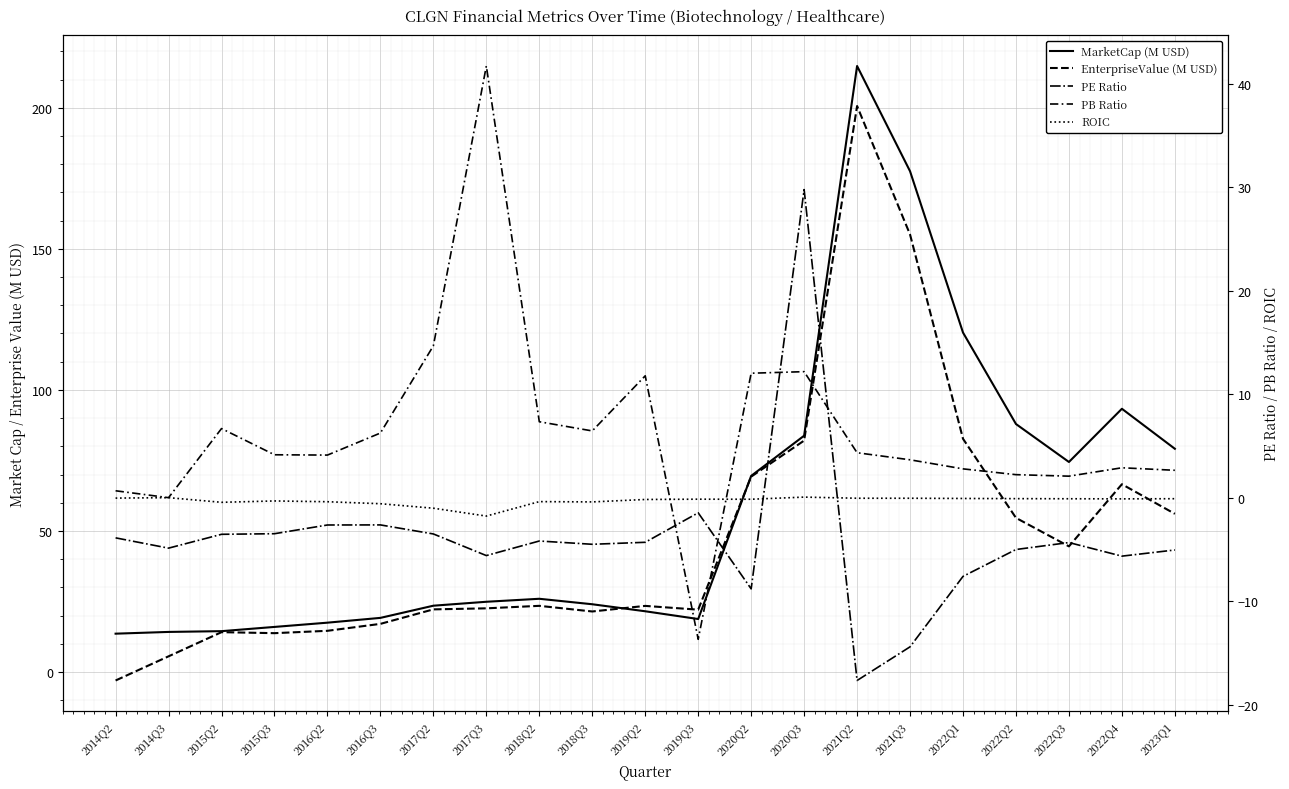

Reading right to left, what are all the values shown in this chart?

MarketCap (M USD): 2023Q1=79.1	2022Q4=93.3	2022Q3=74.4	2022Q2=87.9	2022Q1=120.3	2021Q3=177.5	2021Q2=214.8	2020Q3=83.8	2020Q2=69.5	2019Q3=18.8	2019Q2=21.5	2018Q3=24.0	2018Q2=26.0	2017Q3=24.9	2017Q2=23.5	2016Q3=19.2	2016Q2=17.5	2015Q3=16.0	2015Q2=14.5	2014Q3=14.2	2014Q2=13.6
EnterpriseValue (M USD): 2023Q1=56.1	2022Q4=66.6	2022Q3=44.5	2022Q2=54.6	2022Q1=82.7	2021Q3=155.1	2021Q2=200.6	2020Q3=82.0	2020Q2=69.2	2019Q3=22.1	2019Q2=23.4	2018Q3=21.5	2018Q2=23.5	2017Q3=22.6	2017Q2=22.2	2016Q3=17.1	2016Q2=14.6	2015Q3=13.8	2015Q2=14.1	2014Q3=5.6	2014Q2=-3.0
PE Ratio: 2023Q1=-5.1	2022Q4=-5.7	2022Q3=-4.3	2022Q2=-5.0	2022Q1=-7.6	2021Q3=-14.4	2021Q2=-17.7	2020Q3=29.8	2020Q2=-8.8	2019Q3=-1.5	2019Q2=-4.3	2018Q3=-4.5	2018Q2=-4.2	2017Q3=-5.6	2017Q2=-3.5	2016Q3=-2.6	2016Q2=-2.6	2015Q3=-3.5	2015Q2=-3.5	2014Q3=-4.9	2014Q2=-3.9
PB Ratio: 2023Q1=2.6	2022Q4=2.9	2022Q3=2.1	2022Q2=2.2	2022Q1=2.8	2021Q3=3.7	2021Q2=4.3	2020Q3=12.2	2020Q2=12.0	2019Q3=-13.7	2019Q2=11.8	2018Q3=6.5	2018Q2=7.3	2017Q3=41.7	2017Q2=14.7	2016Q3=6.2	2016Q2=4.1	2015Q3=4.1	2015Q2=6.7	2014Q3=0.0	2014Q2=0.7
ROIC: 2023Q1=-0.1	2022Q4=-0.1	2022Q3=-0.1	2022Q2=-0.1	2022Q1=-0.1	2021Q3=-0.1	2021Q2=-0.1	2020Q3=0.1	2020Q2=-0.2	2019Q3=-0.1	2019Q2=-0.2	2018Q3=-0.4	2018Q2=-0.4	2017Q3=-1.8	2017Q2=-1.0	2016Q3=-0.6	2016Q2=-0.4	2015Q3=-0.3	2015Q2=-0.4	2014Q3=0.0	2014Q2=-0.0